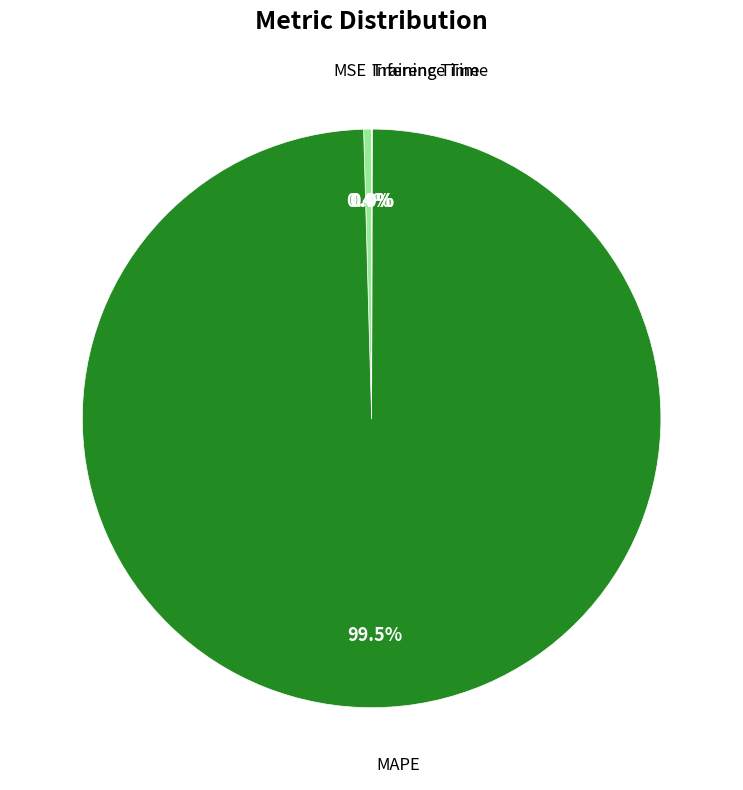

Does any single category account for the majority?

Yes